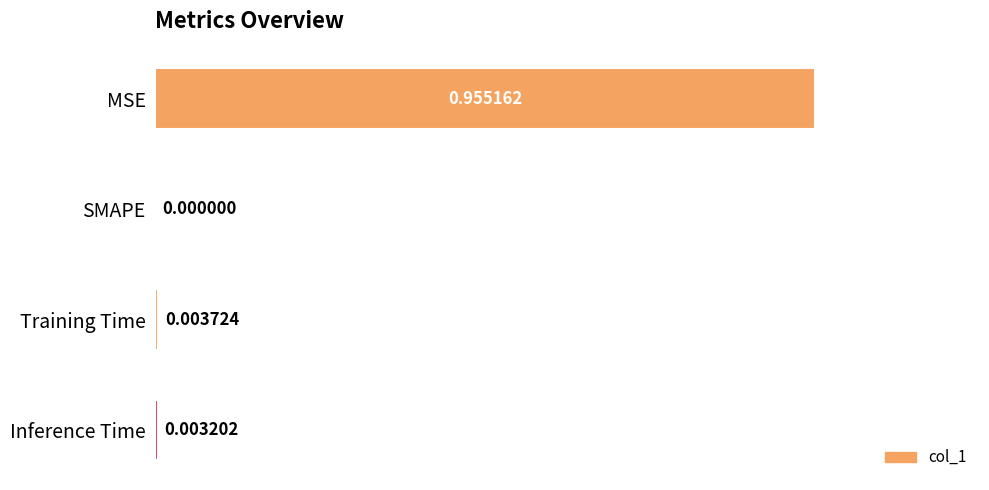

Which has a higher value, Training Time or Inference Time?

Training Time